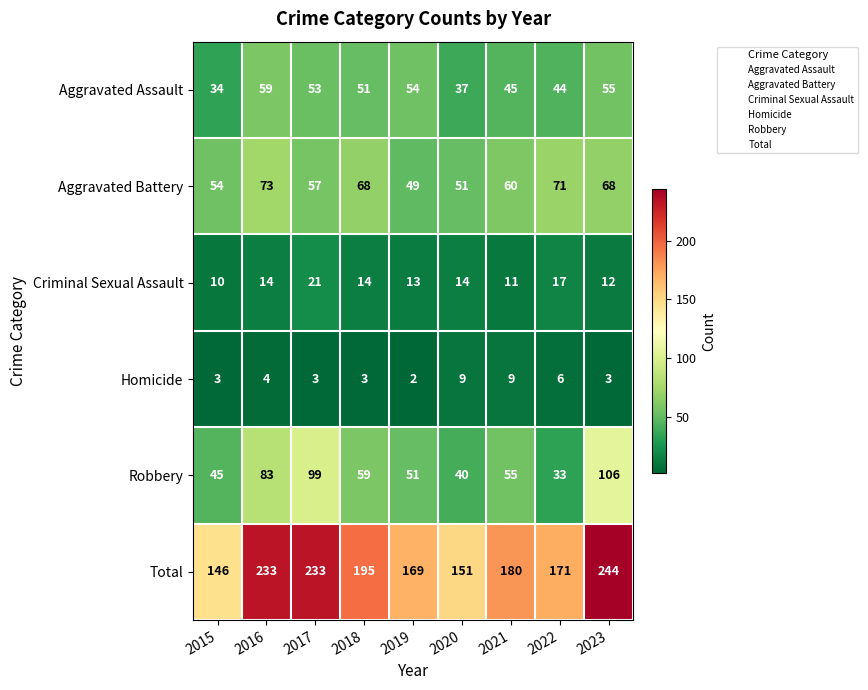

The value of Robbery at 2018 is 30. True or false?

False